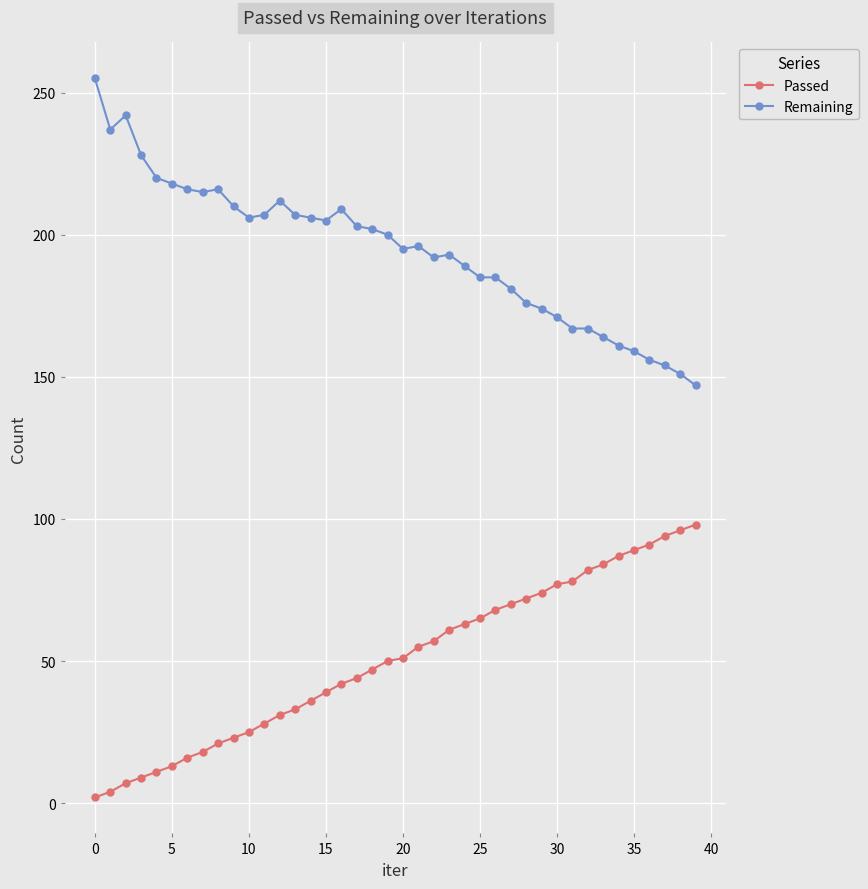

What is the maximum value shown in the chart?

255